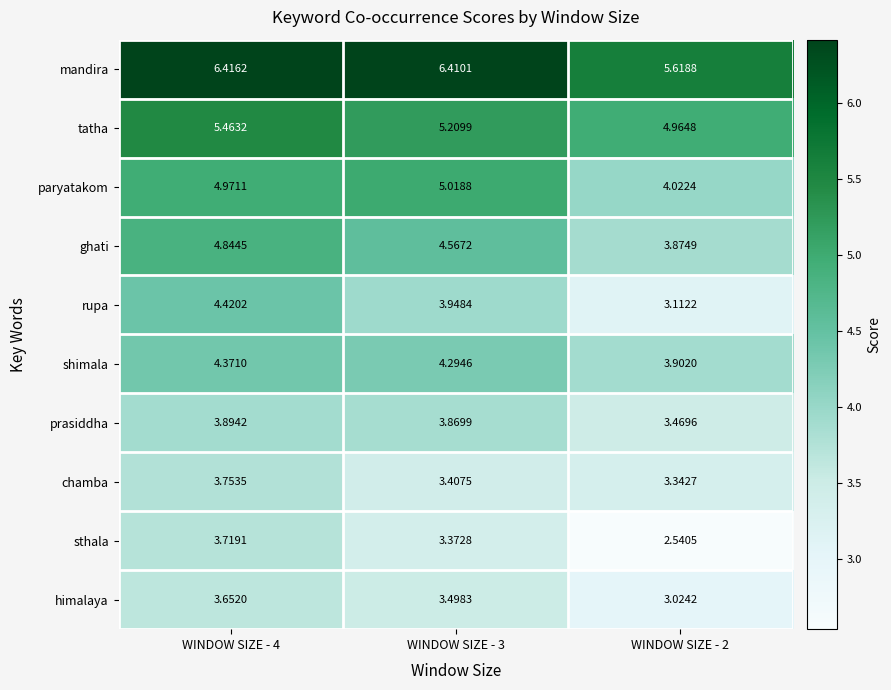

List the series in order of their peak value, lowest first.

himalaya, sthala, chamba, prasiddha, shimala, rupa, ghati, paryatakom, tatha, mandira